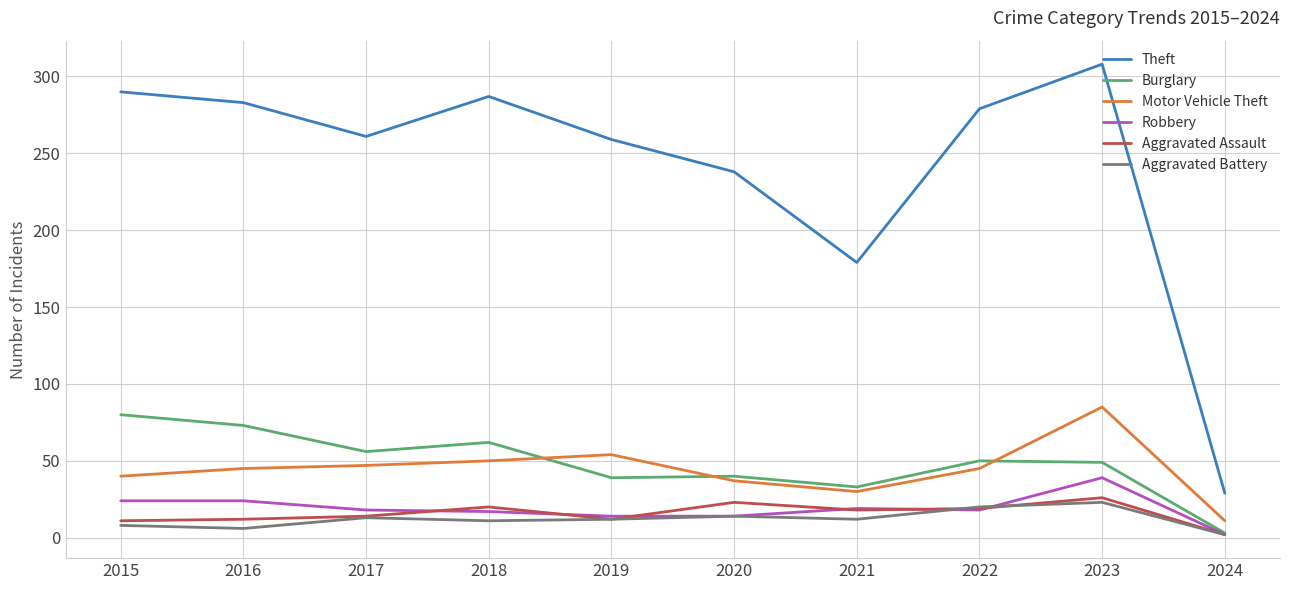

What is the total value across all series at 2015?

453